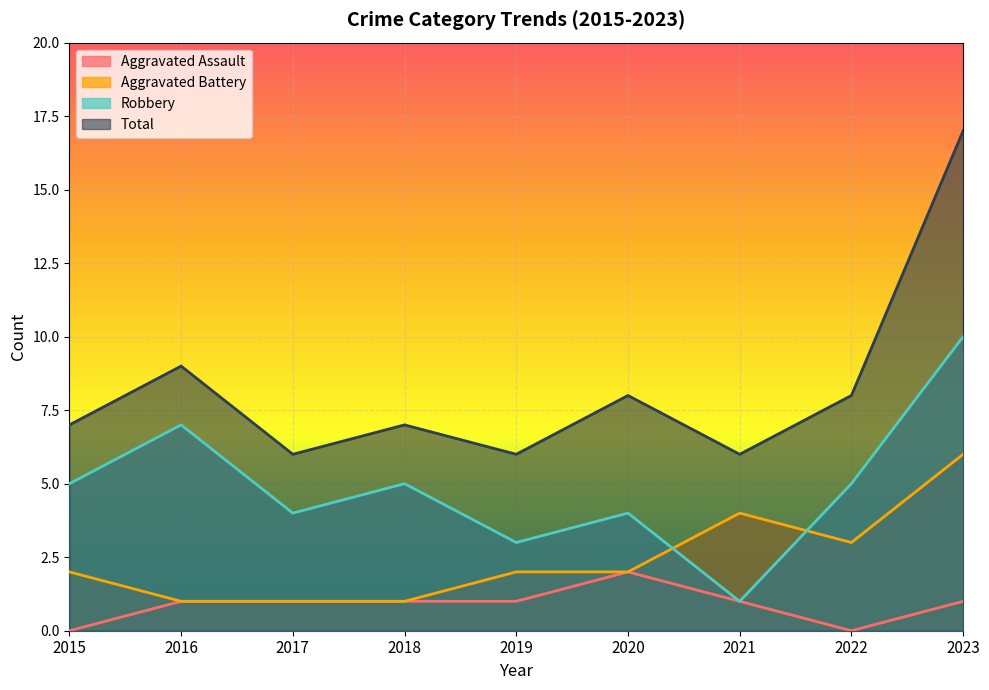

How many Aggravated Battery values are between 1 and 3?

7